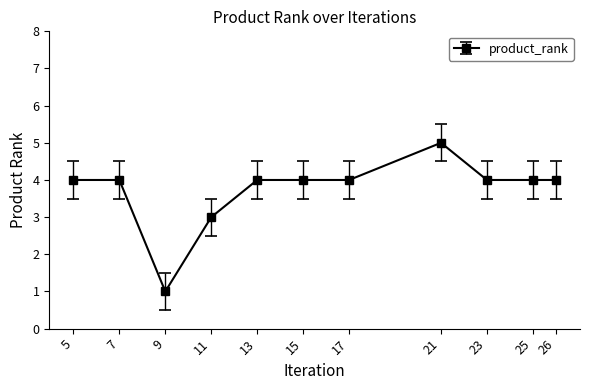

The value at 26 is 4. True or false?

True